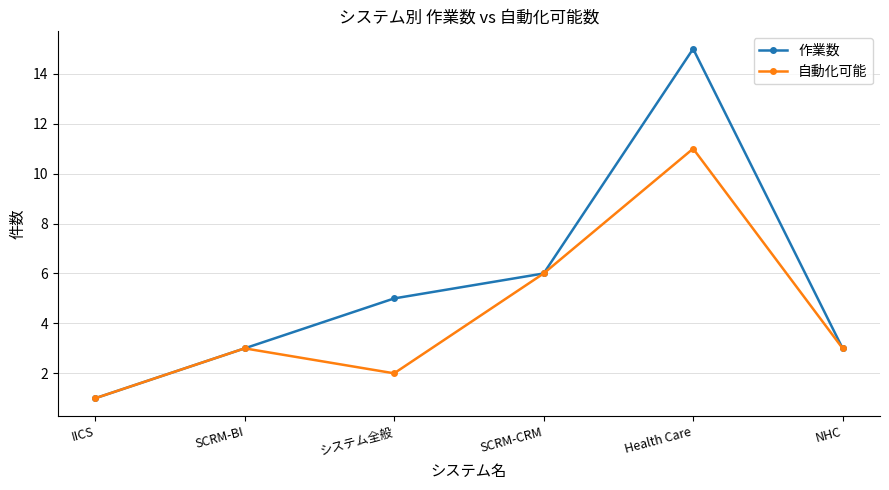

What is the total value across all series at SCRM-CRM?

12